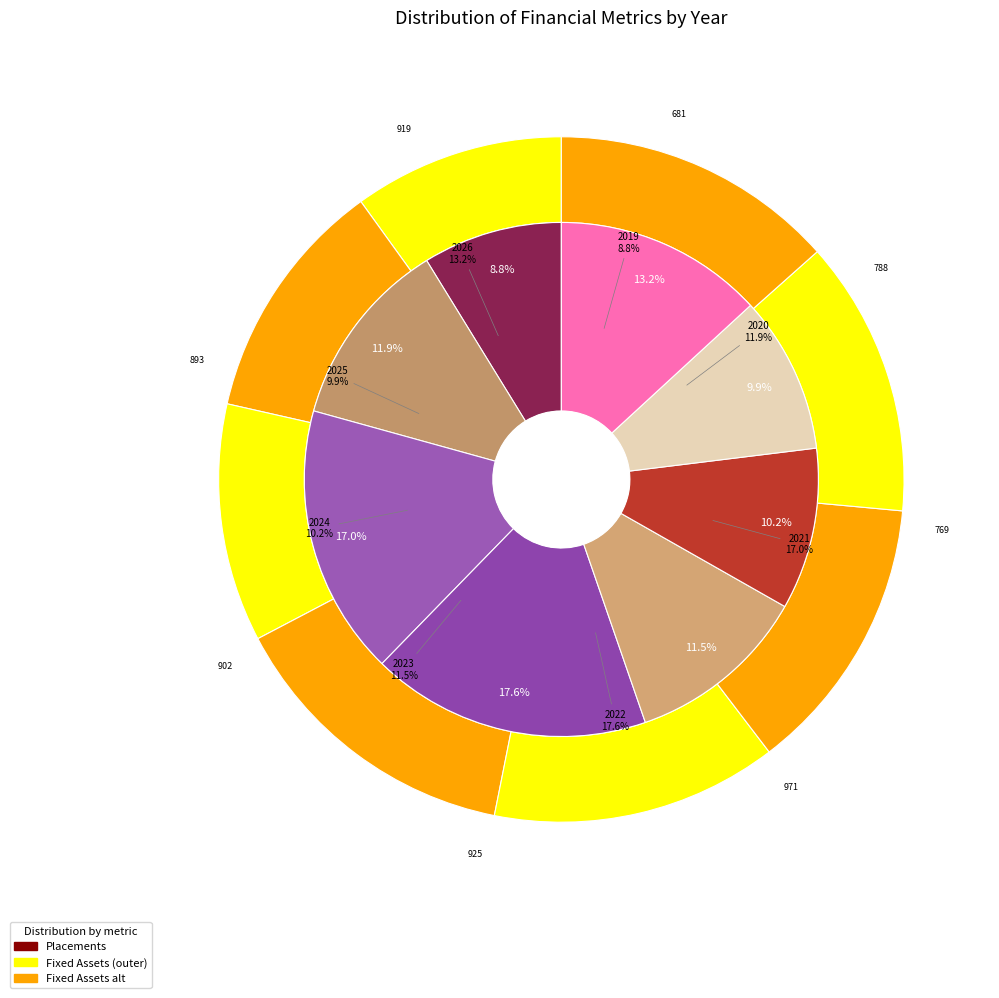

Which category has the biggest portion of the pie?

2022